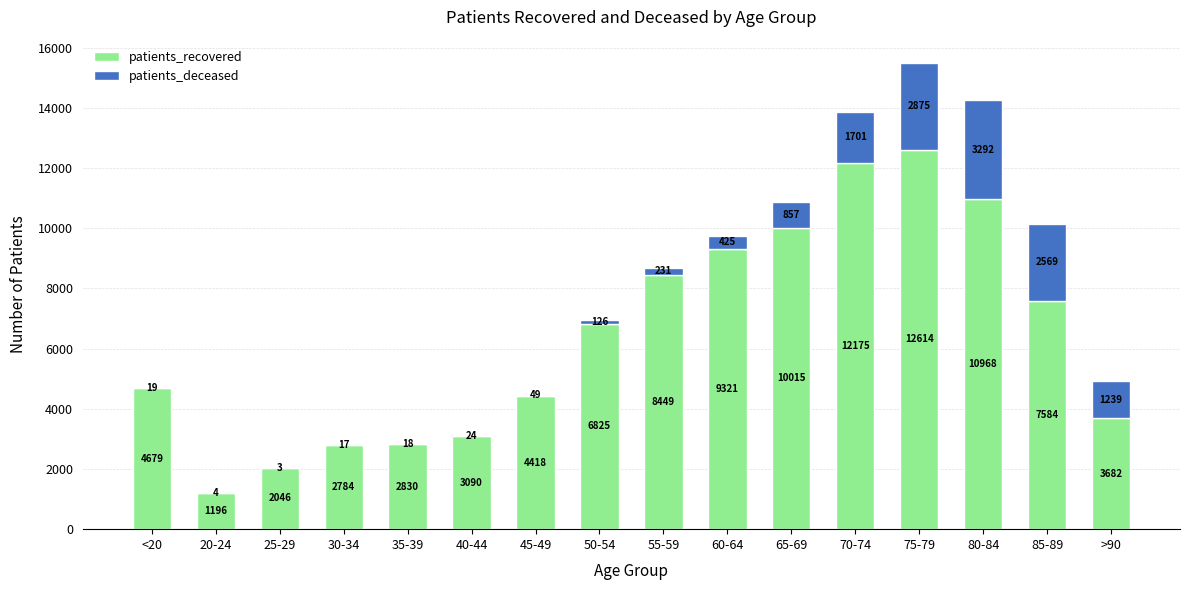

Count the number of data series in this chart.

2